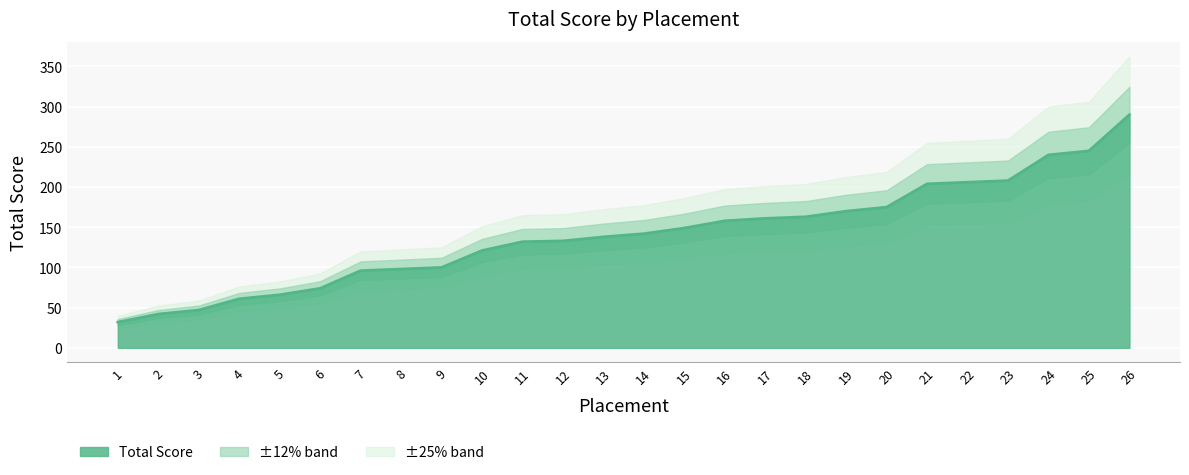

List the labels in order of value, largest first.

26, 25, 24, 23, 22, 21, 20, 19, 18, 17, 16, 15, 14, 13, 12, 11, 10, 9, 8, 7, 6, 5, 4, 3, 2, 1